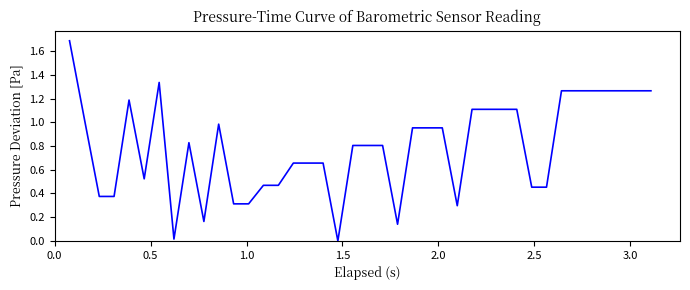

What is the difference between the maximum and minimum values?

1.7